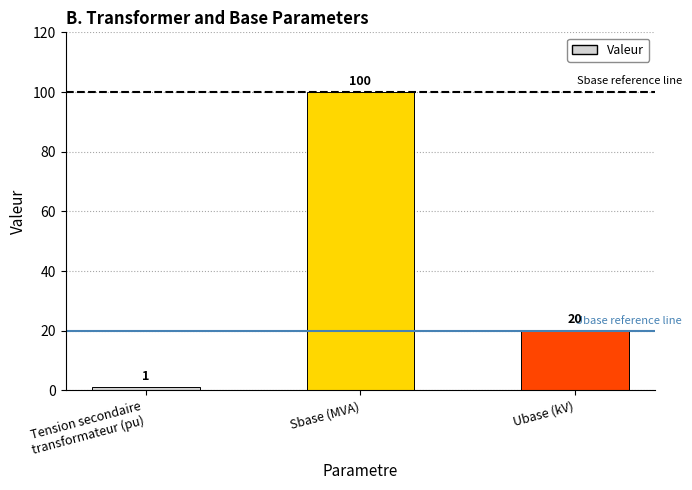

List the labels in order of value, smallest first.

Tension secondaire
transformateur (pu), Ubase (kV), Sbase (MVA)